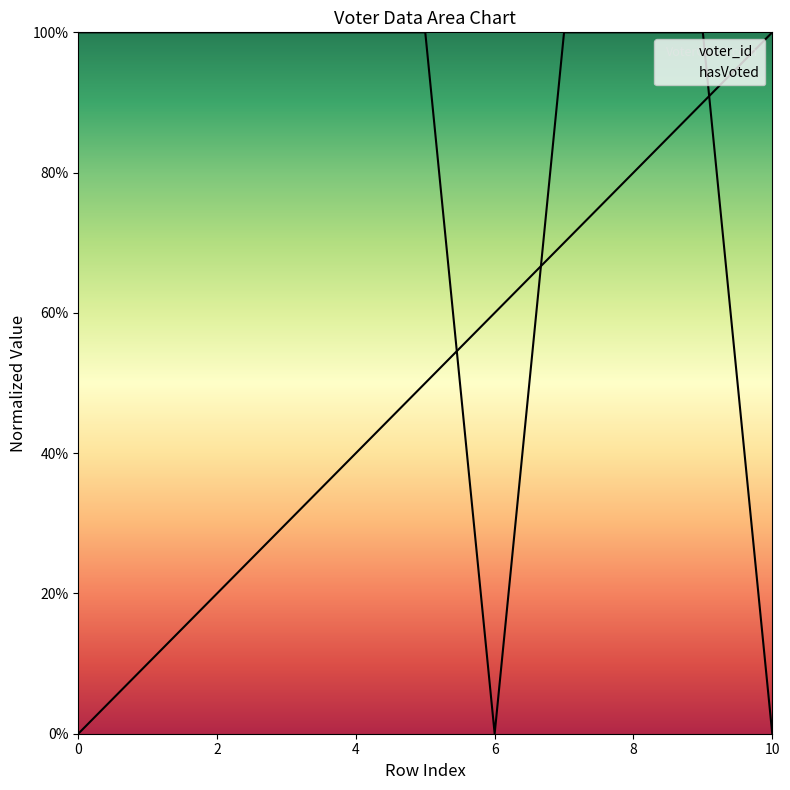

Between 6 and 0, which is larger?

6